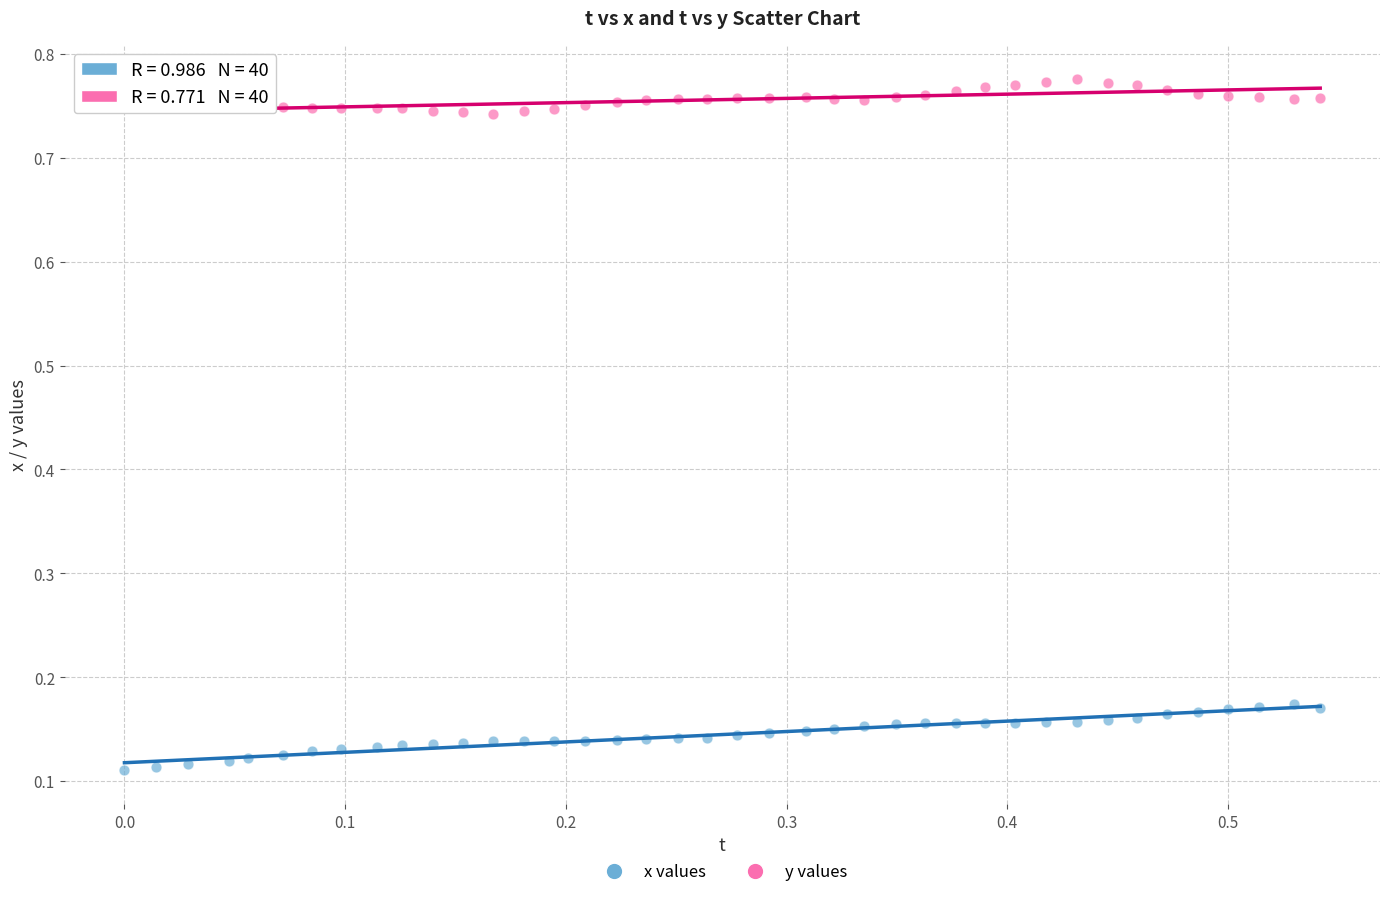

Which series contains the highest Y value?

y values